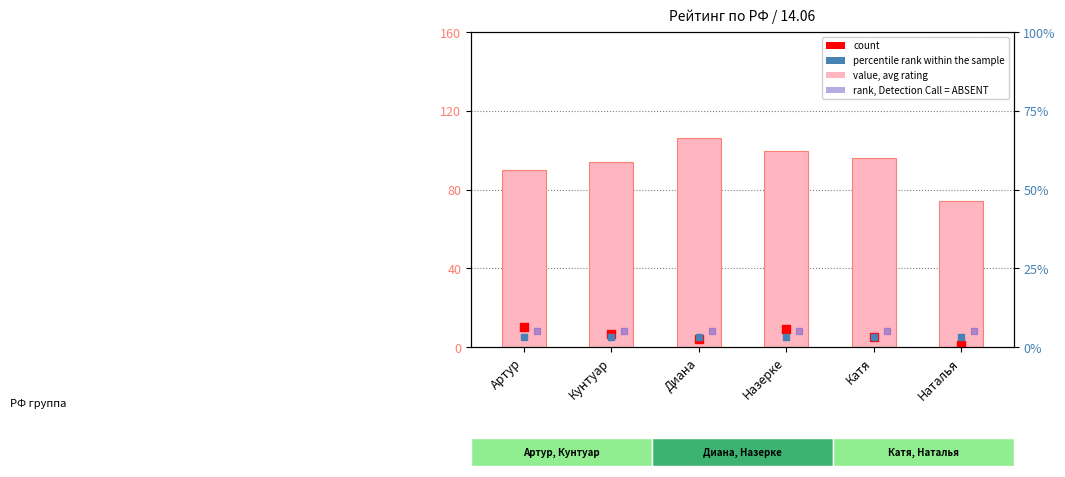

Which series contains the highest Y value?

value, avg rating